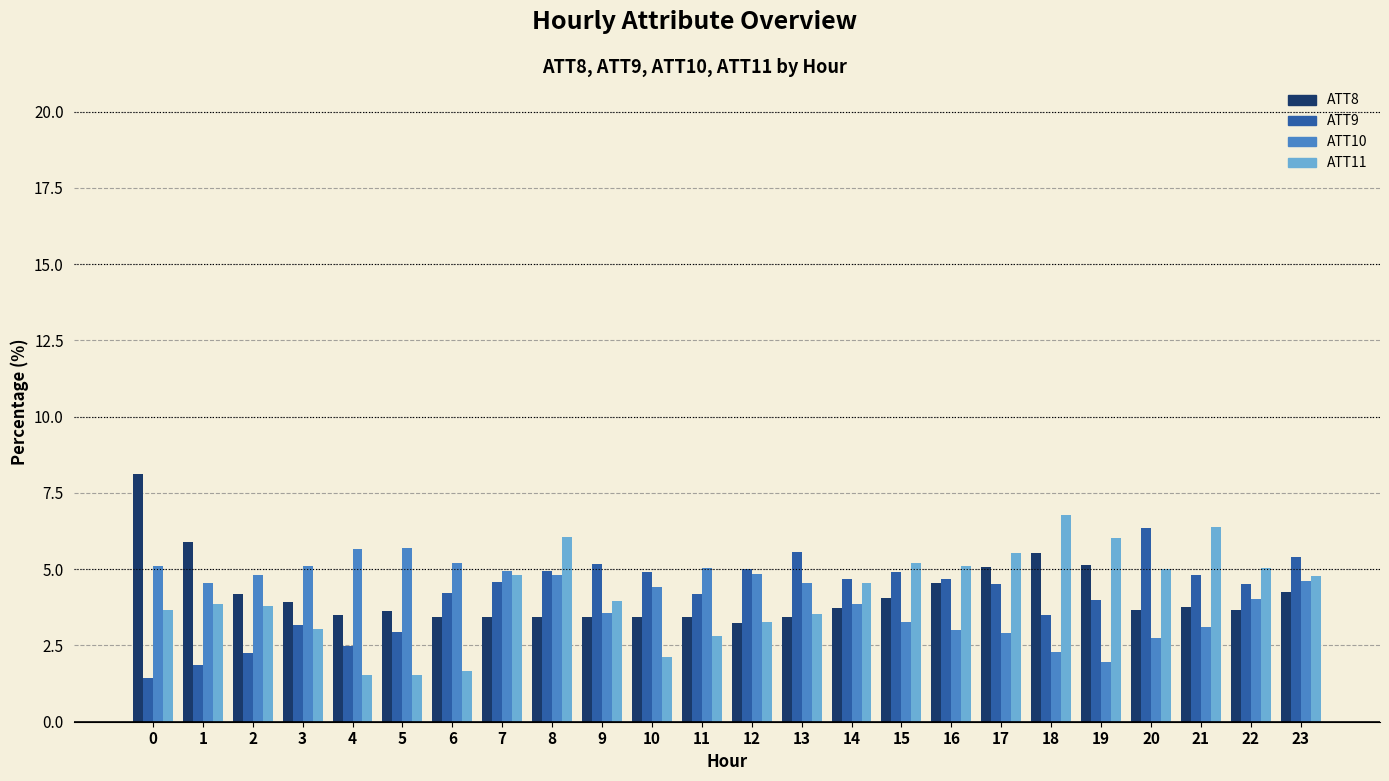

What is the difference between the maximum and second lowest values in the ATT9 series?

4.5